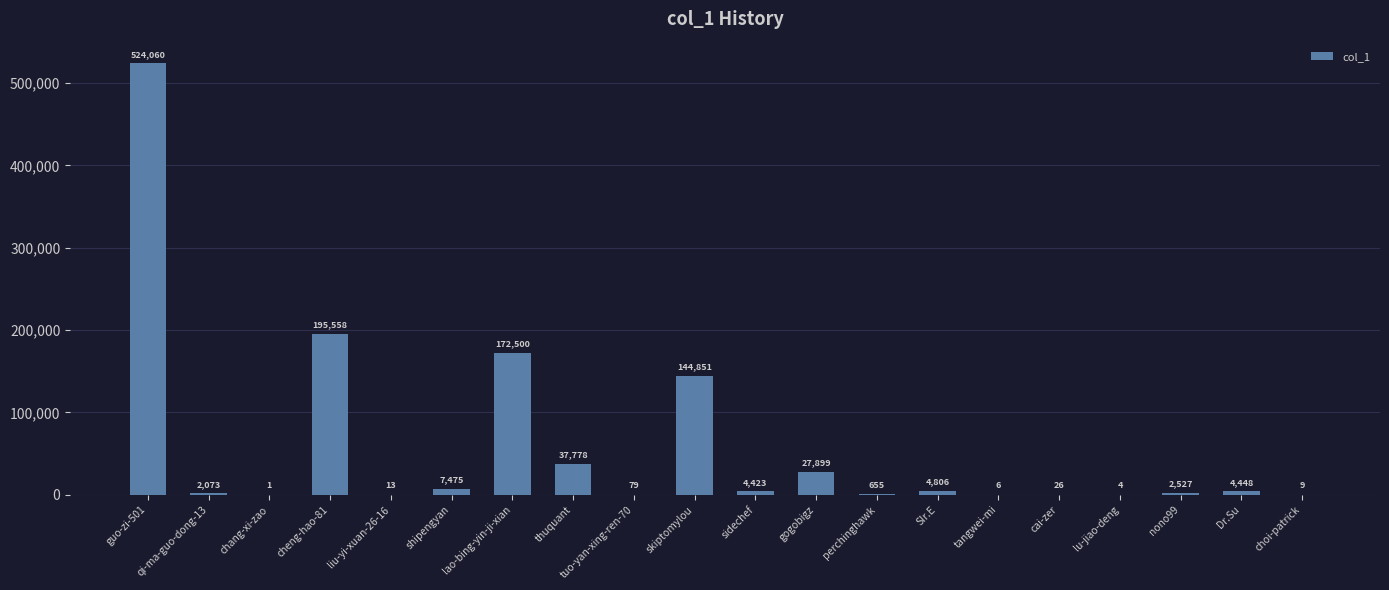

What is the greatest value displayed?

524060